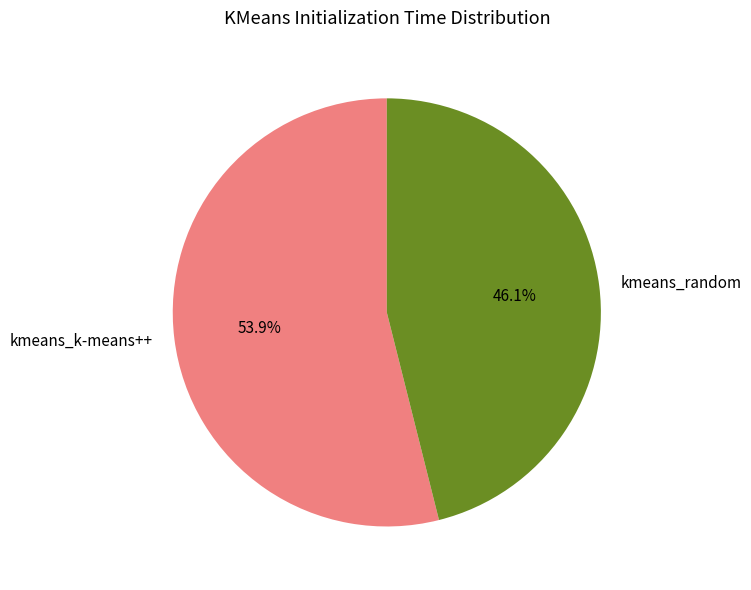

Which category accounts for the majority?

kmeans_k-means++